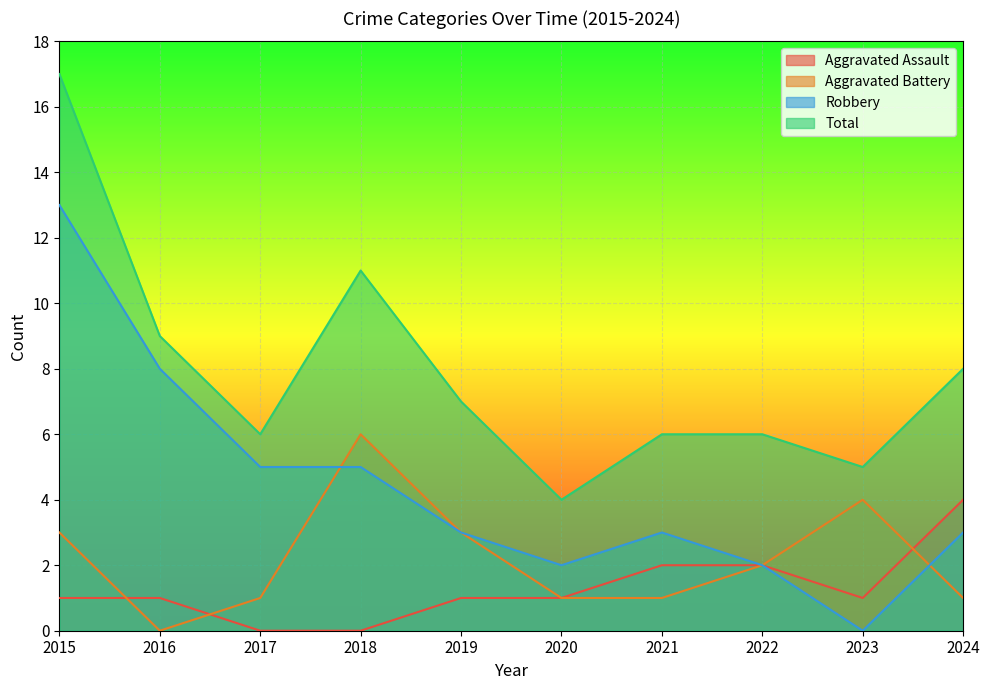

What is the value of the Robbery point at the 3rd from the left?

5